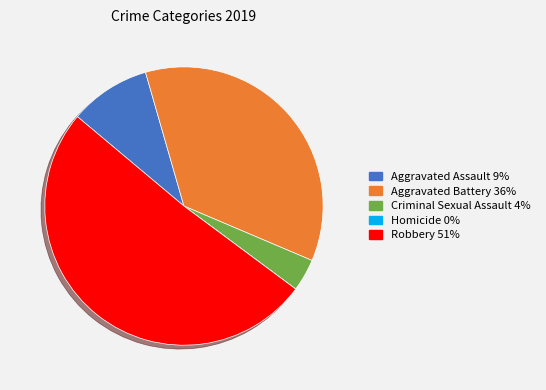

Is the sum of Criminal Sexual Assault and Aggravated Battery greater than half?

No